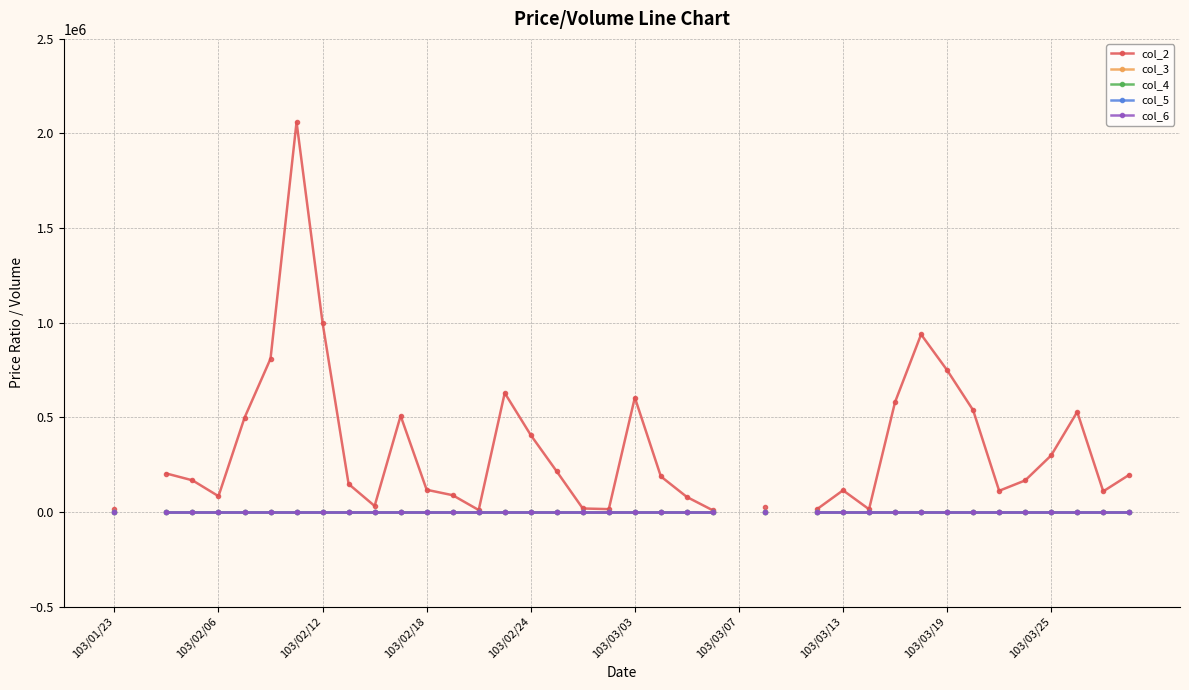

At which label does col_5 reach its peak?

103/01/23